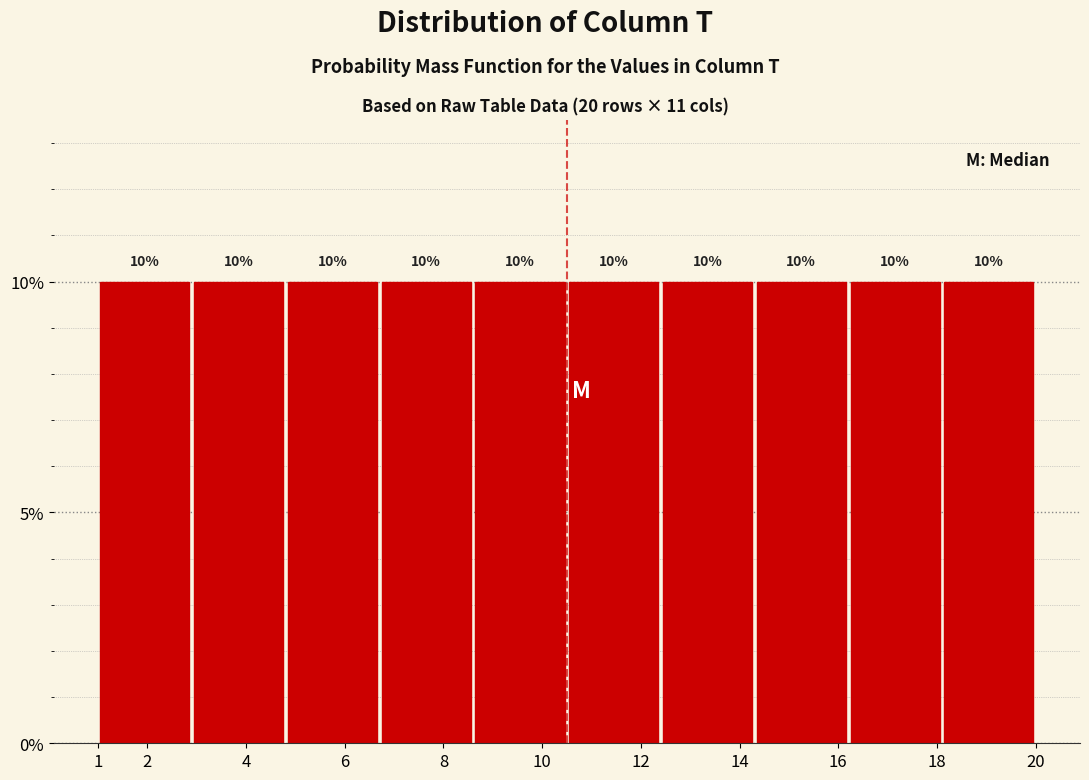

Reading left to right, list every bar in this chart as the range it spans on the x-axis followed by its height.

1.0 to 2.9: 10
2.9 to 4.8: 10
4.8 to 6.7: 10
6.7 to 8.6: 10
8.6 to 10.5: 10
10.5 to 12.4: 10
12.4 to 14.3: 10
14.3 to 16.2: 10
16.2 to 18.1: 10
18.1 to 20.0: 10